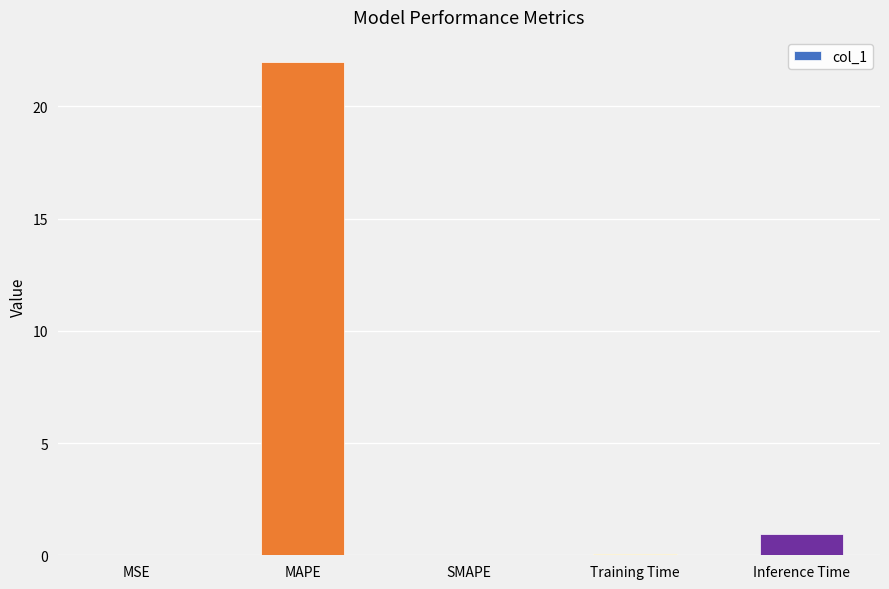

At which category does the chart reach its peak across all series?

MAPE